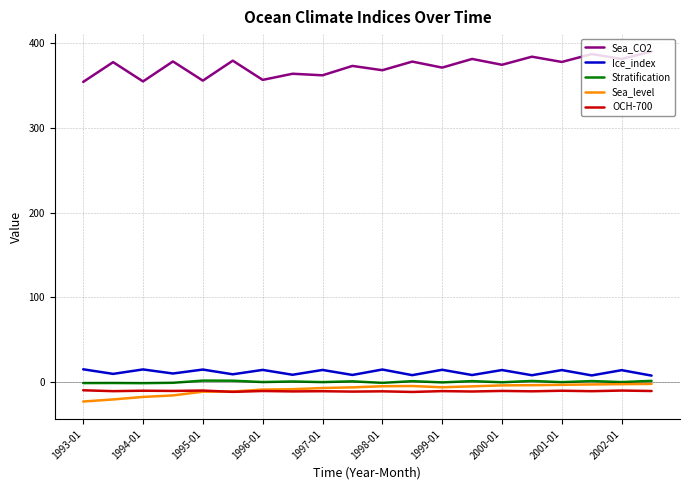

What is the smallest value displayed?

-23.2